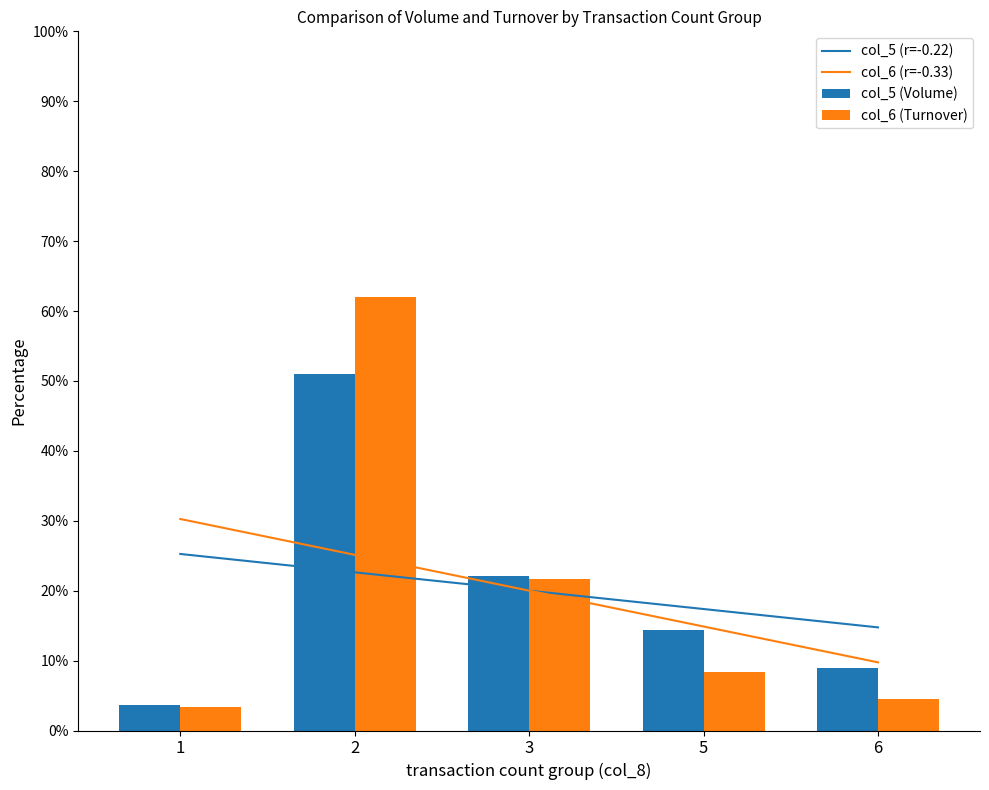

Reading right to left, what are all the values shown in this chart?

col_5 (r=-0.22): 14.8	17.4	20.0	22.6	25.2
col_6 (r=-0.33): 9.7	14.9	20.0	25.1	30.3
col_5 (Volume): 8.9	14.3	22.1	51.0	3.7
col_6 (Turnover): 4.5	8.4	21.7	62.0	3.3